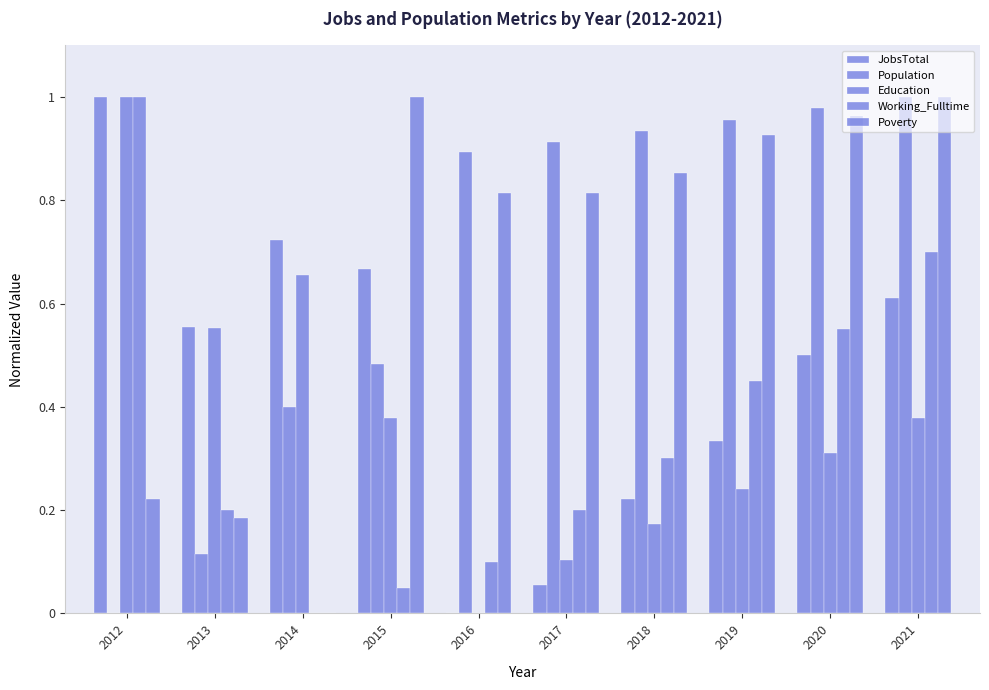

What is the greatest value displayed?

1.0